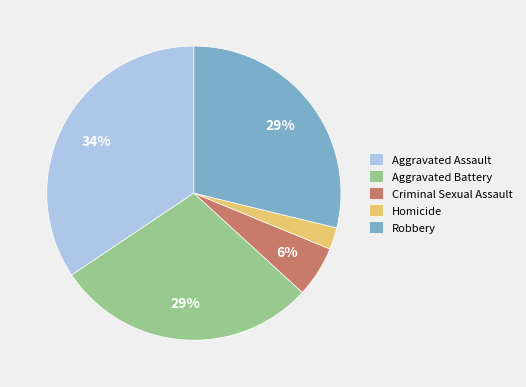

Which has a higher value, Robbery or Aggravated Assault?

Aggravated Assault